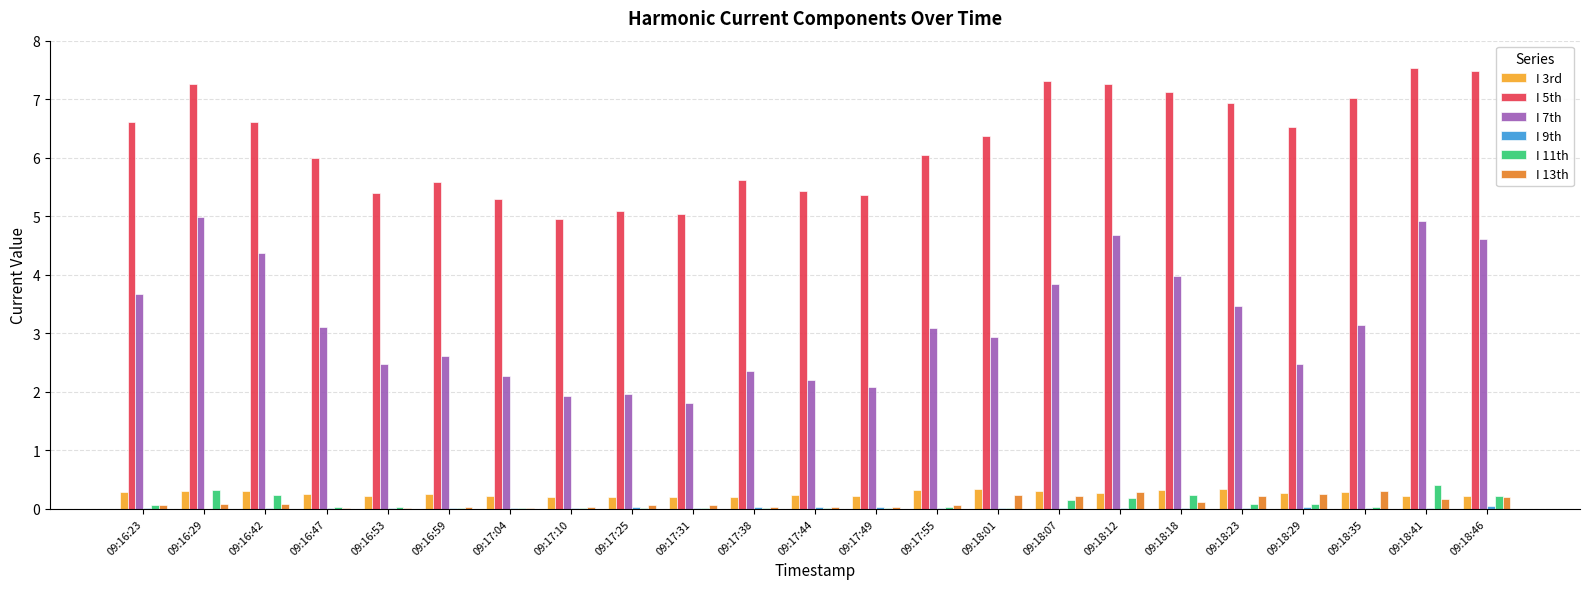

True or false: I 5th has a value of 5.0 at 09:17:31.

True